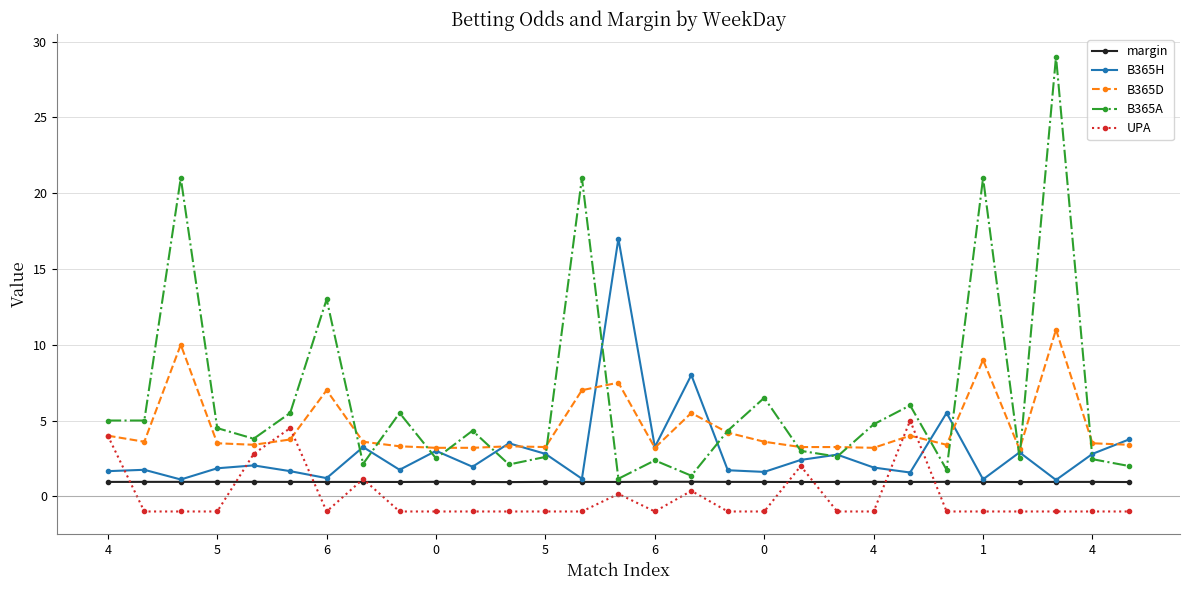

True or false: margin has more than 1 interior local peaks.

True